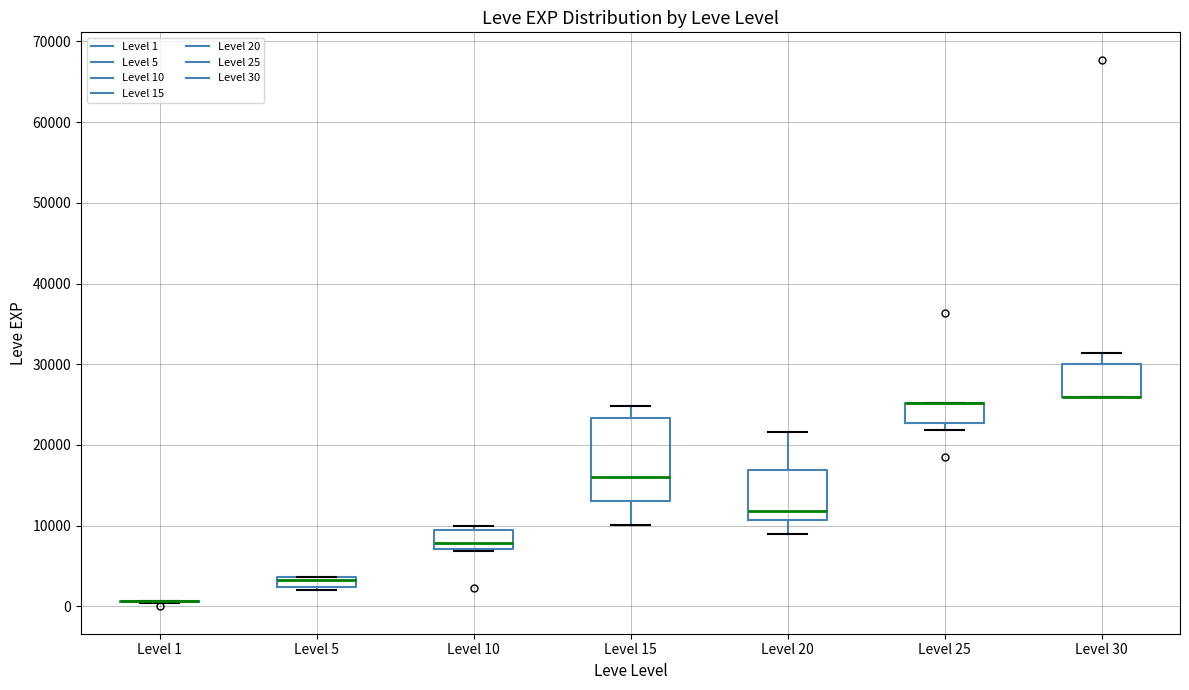

Where is the upper edge of the box for Level 20 on the y-axis? The values are not printed on the chart, so give them approximately, as read against the axis.

17000